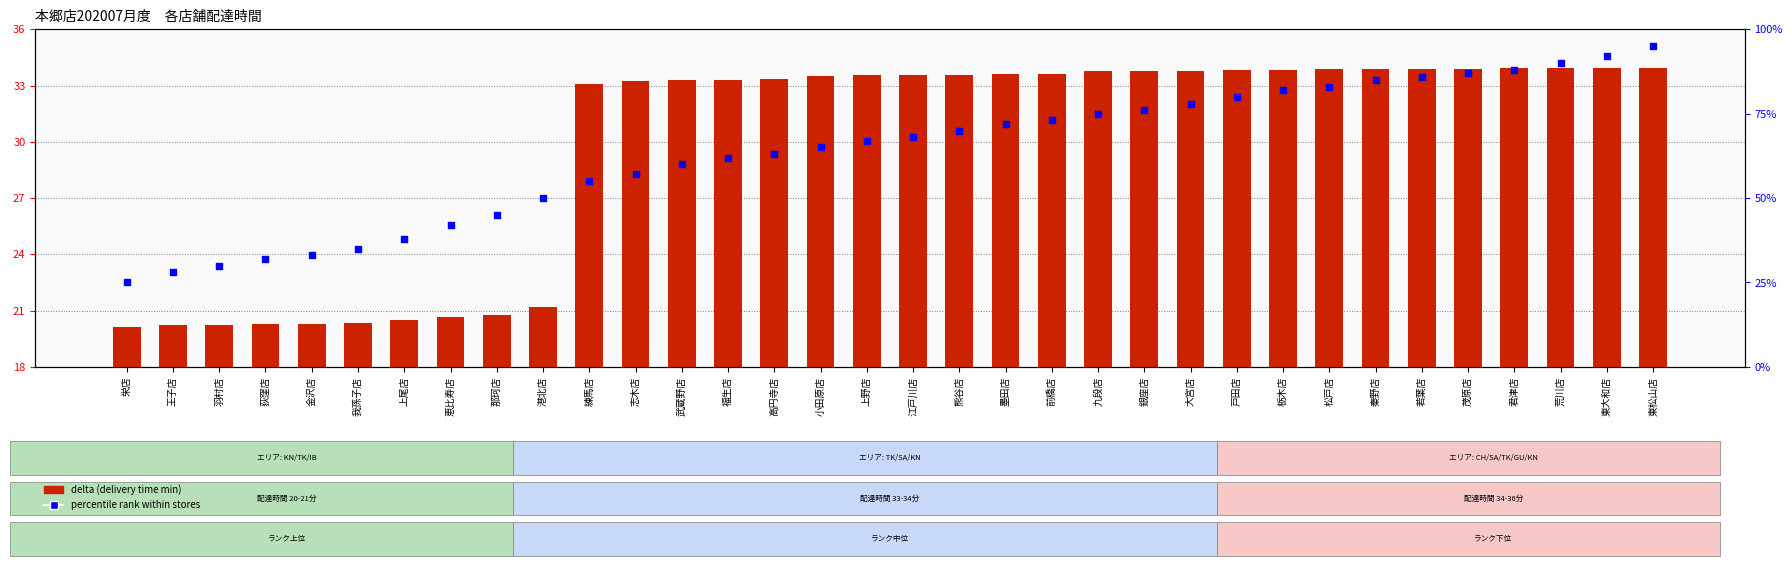

Which series contains the highest Y value?

percentile rank within stores